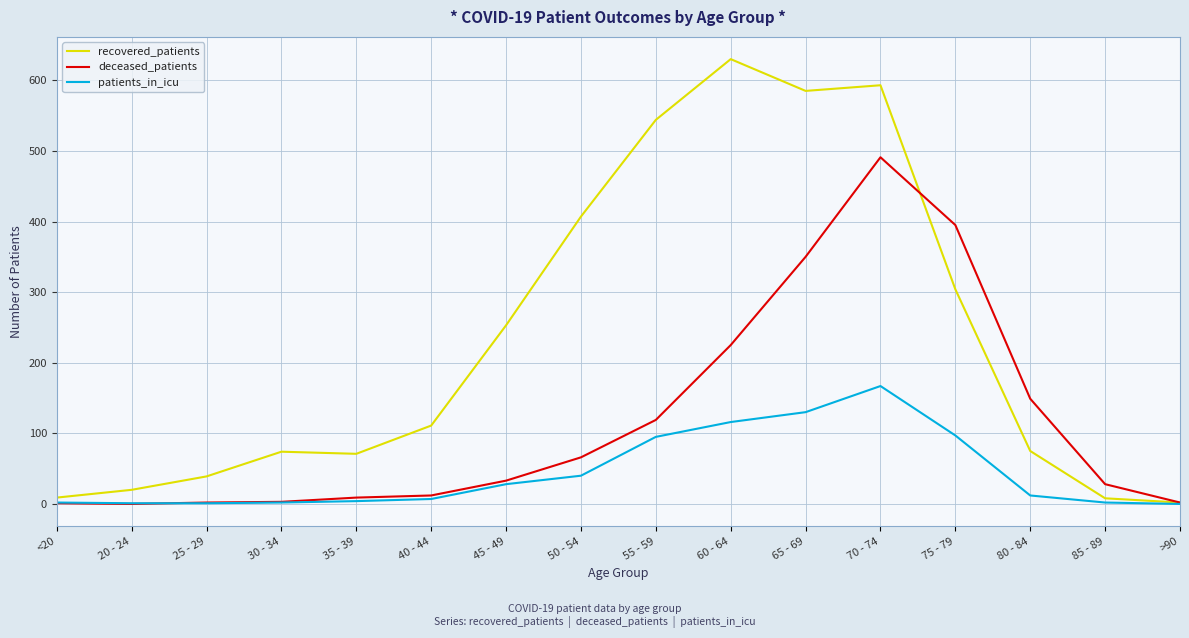

What is the greatest value displayed?

630